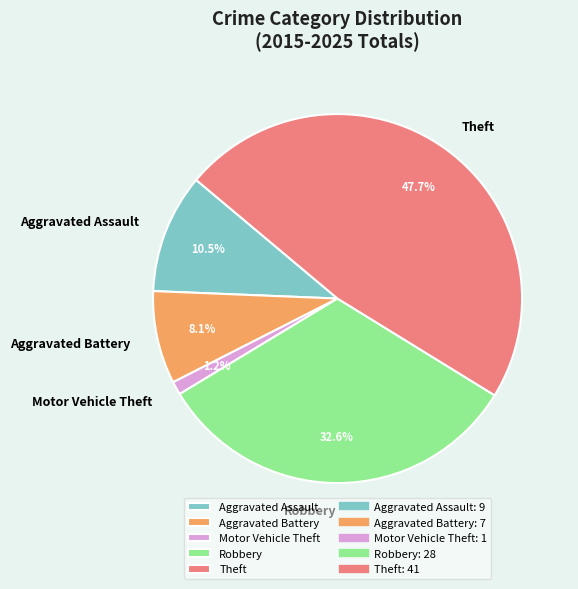

To the nearest percent, what portion does Theft represent?

48%